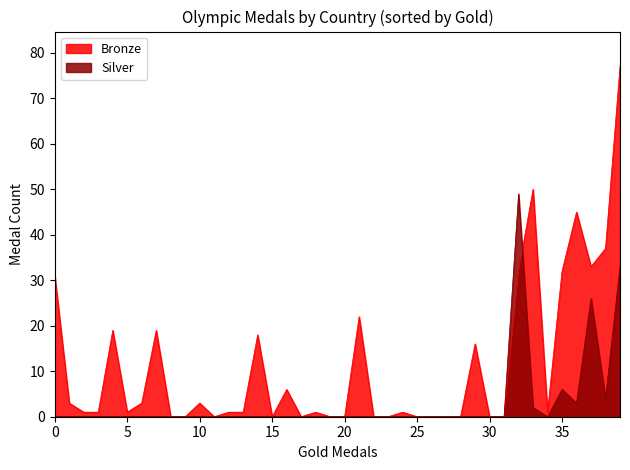

Rank the series by their average value, from lowest to highest.

Silver, Bronze